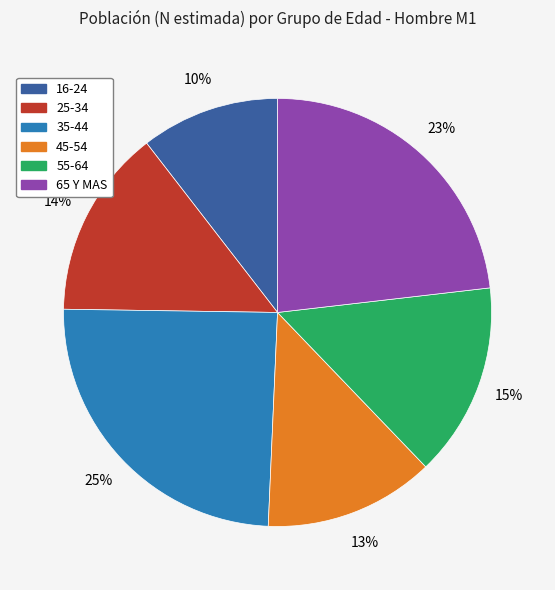

Count the number of slices in the pie.

6